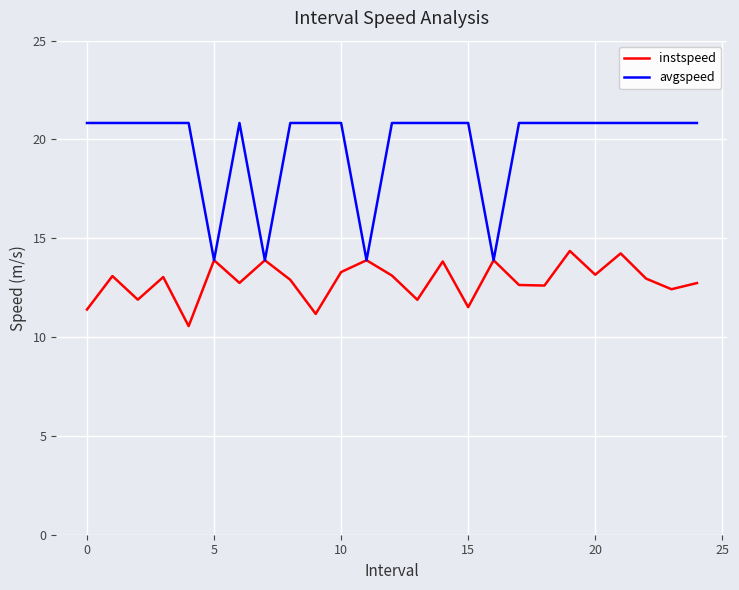

What is the maximum value shown in the chart?

20.8